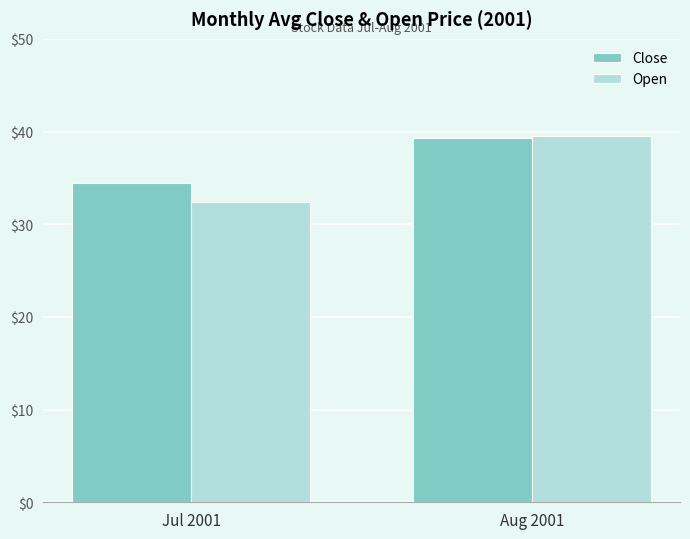

Which category has the highest value across all series?

Aug 2001